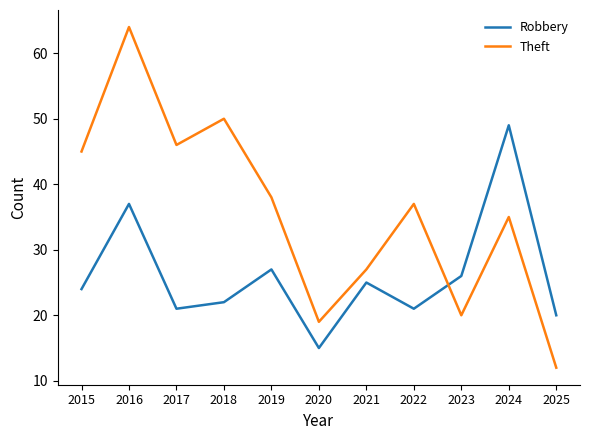

What are all the series names shown in the legend?

Robbery, Theft